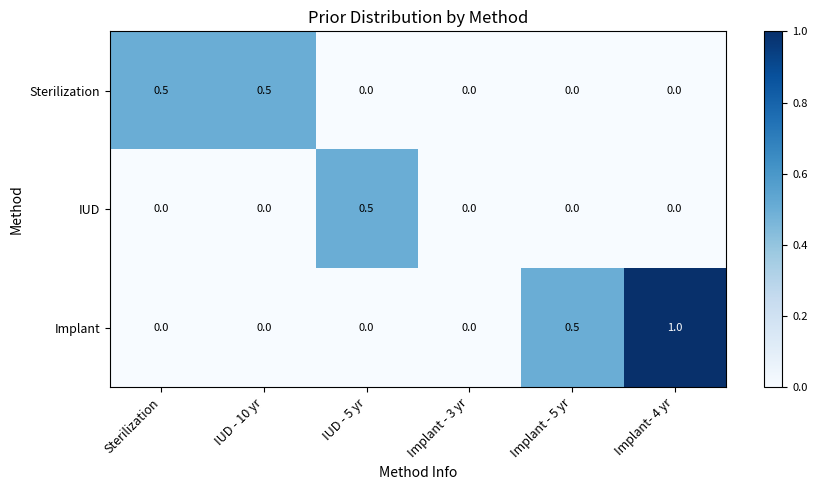

What is the maximum value for Sterilization?

0.5